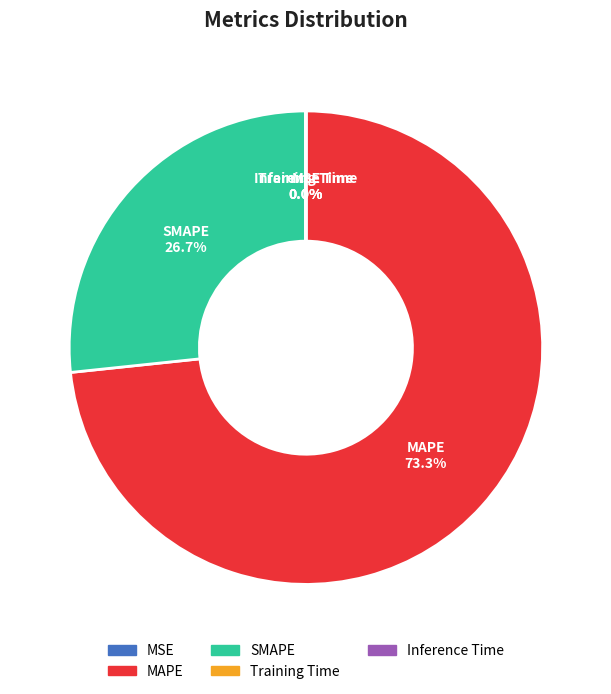

Does any single category account for the majority?

Yes